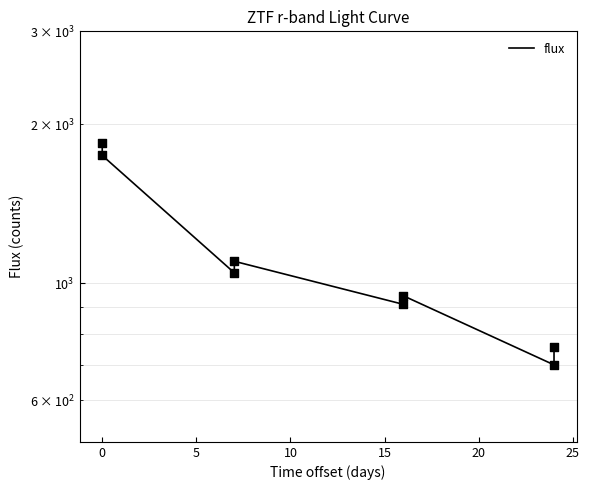

What is the change in value from −5 to 30?

-1090.5